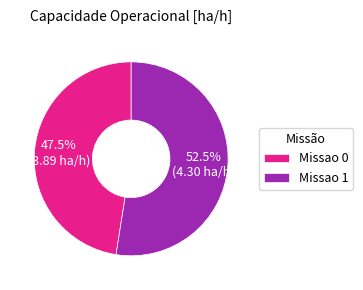

Which has a higher value, Missao 1 or Missao 0?

Missao 1